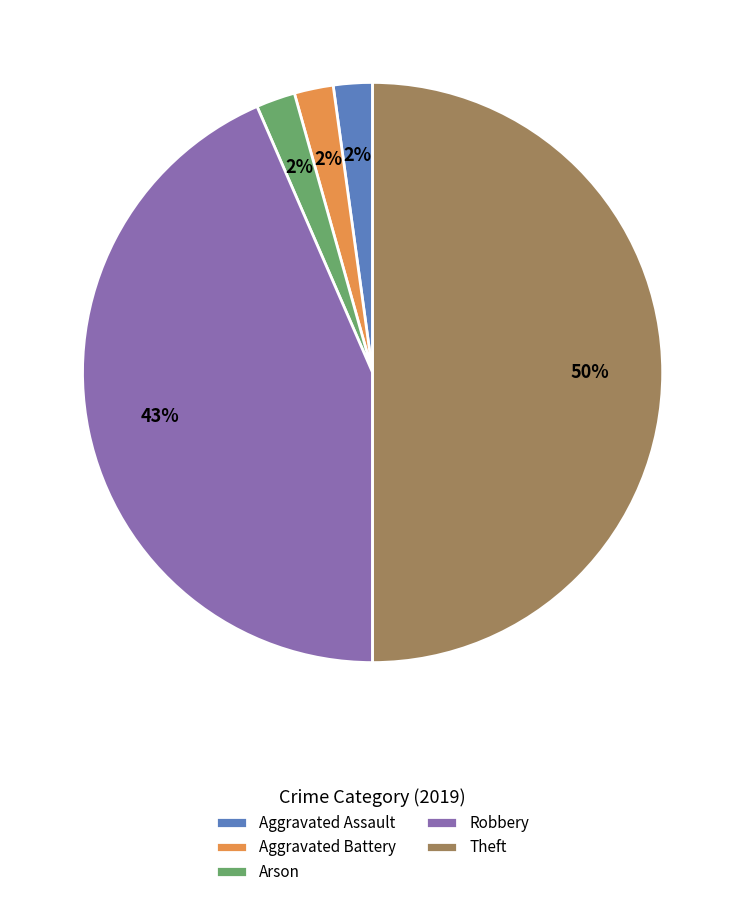

Combined, do Arson and Theft account for over 50%?

Yes